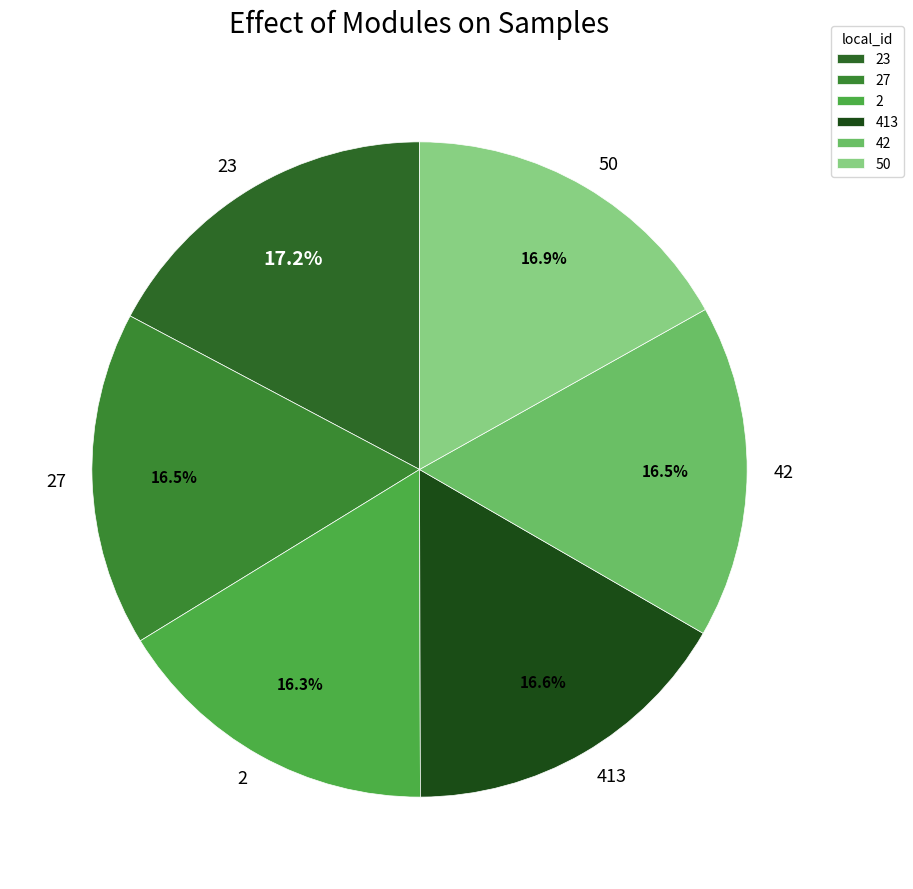

Do 413 and 2 together represent more than half of the pie?

No